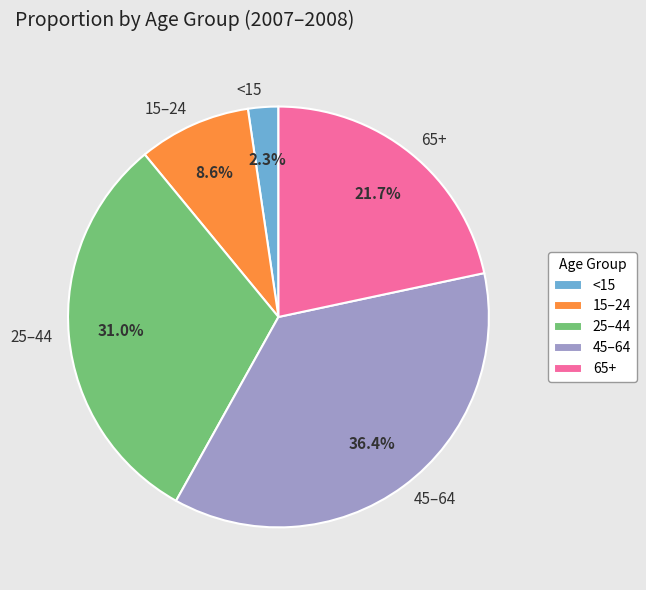

Rank the categories by value from highest to lowest.

45–64, 25–44, 65+, 15–24, <15